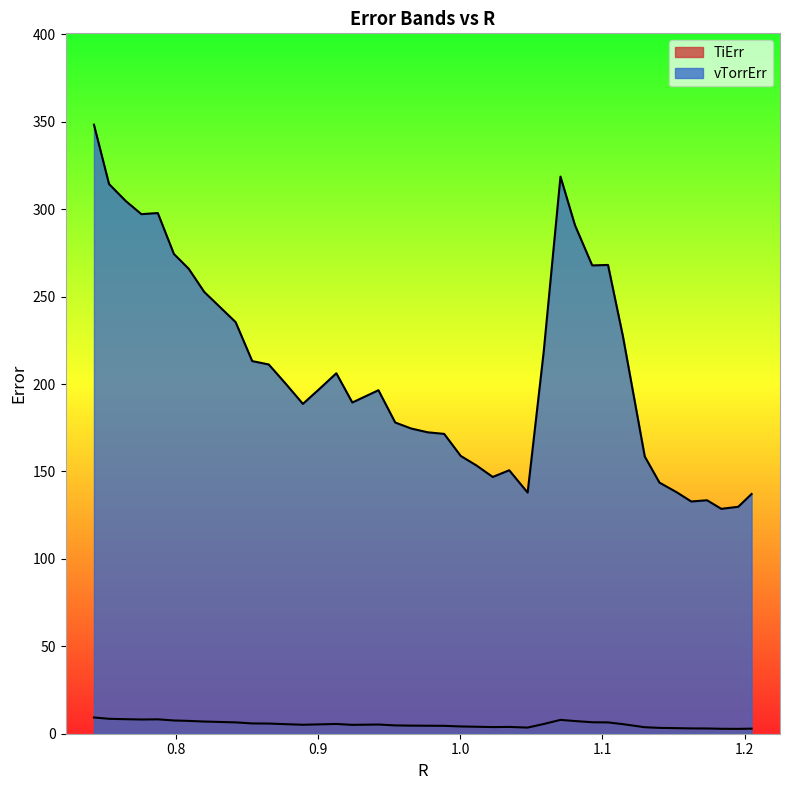

At which category is the sum across all series the highest?

0.7421543233911115